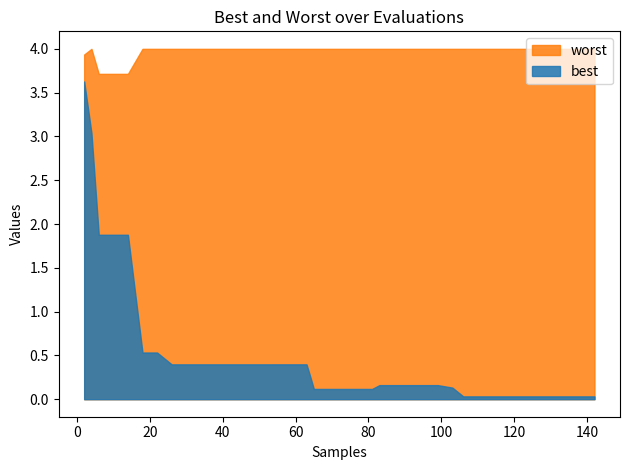

What is the maximum value for worst?

4.0